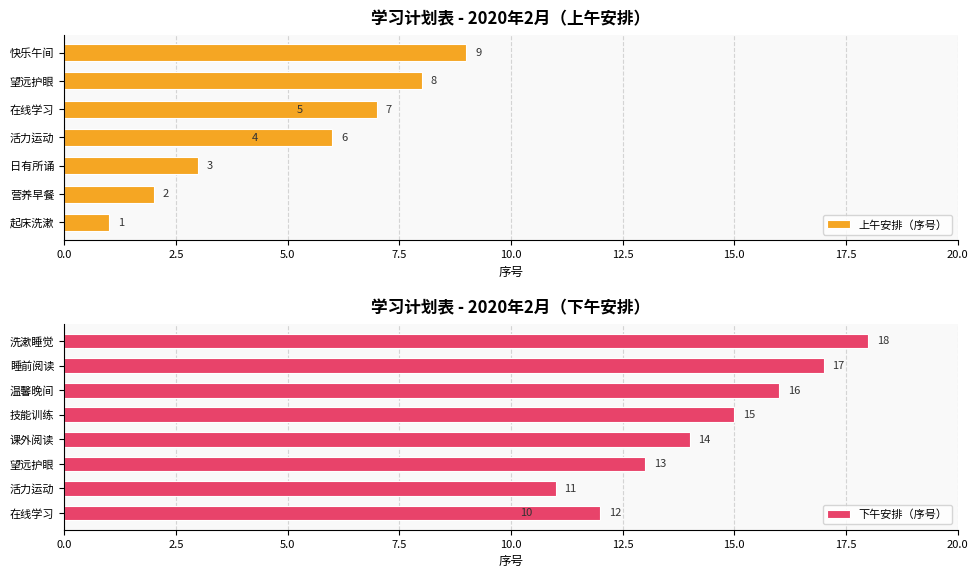

Which series has the largest range (max minus min)?

上午安排（序号）